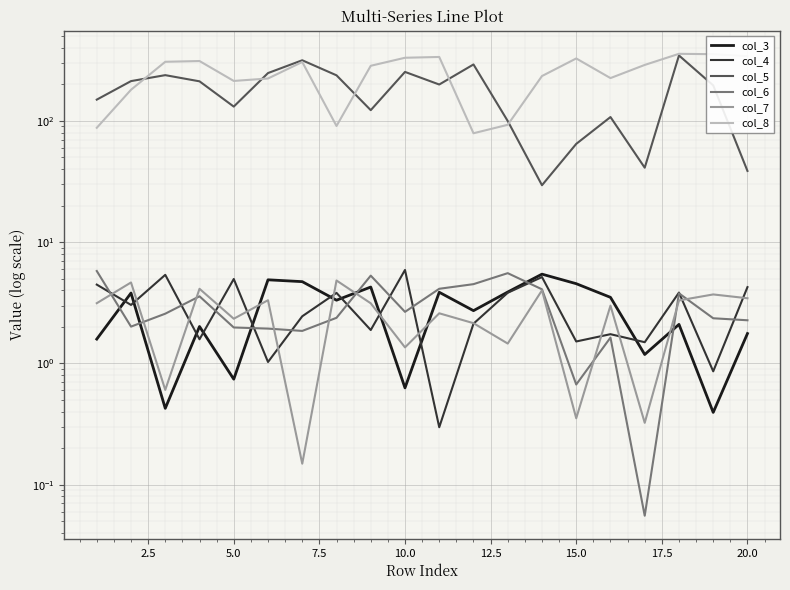

True or false: col_8 and col_3 cross at least once.

False